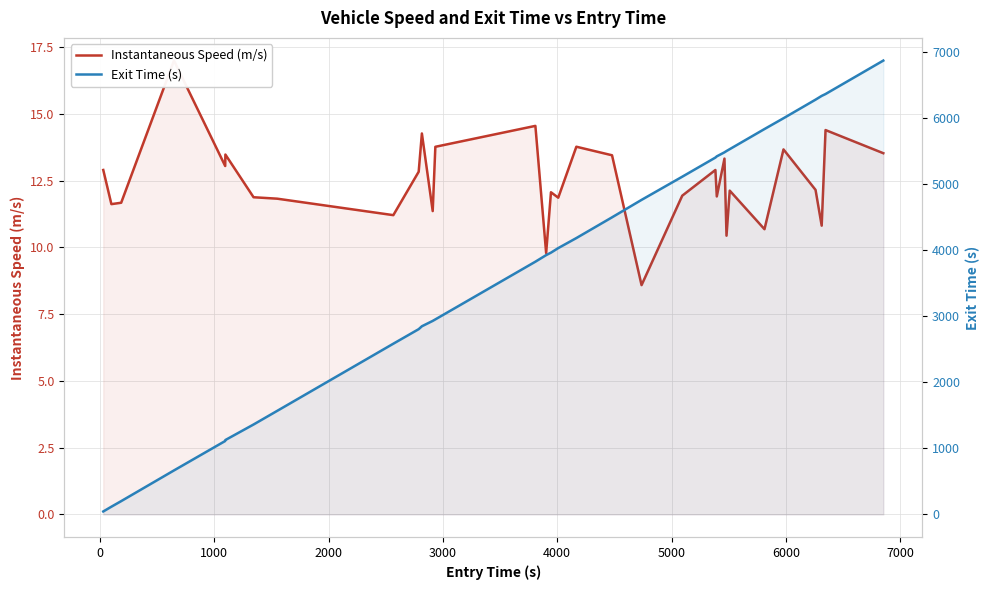

How many lines are shown in the chart?

2